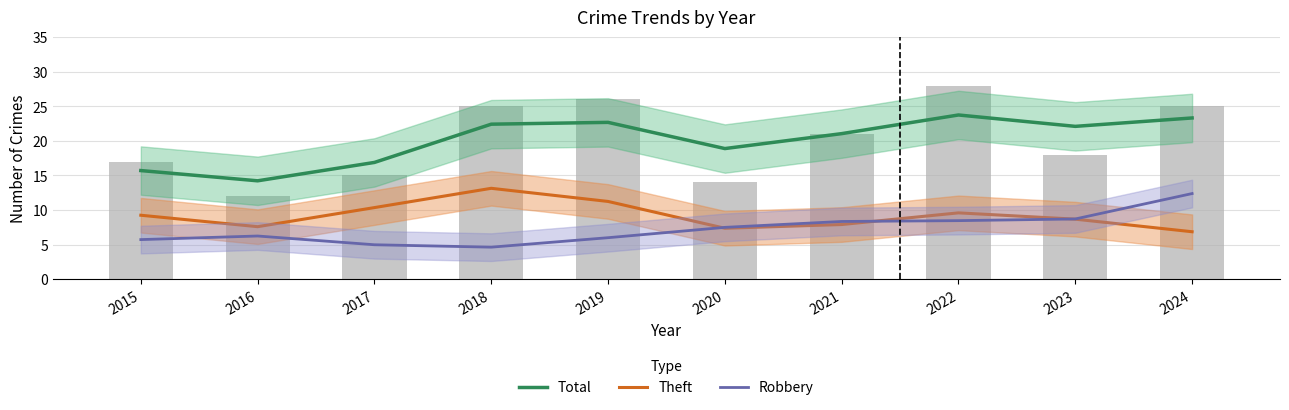

Which series has the largest total across all categories?

Total